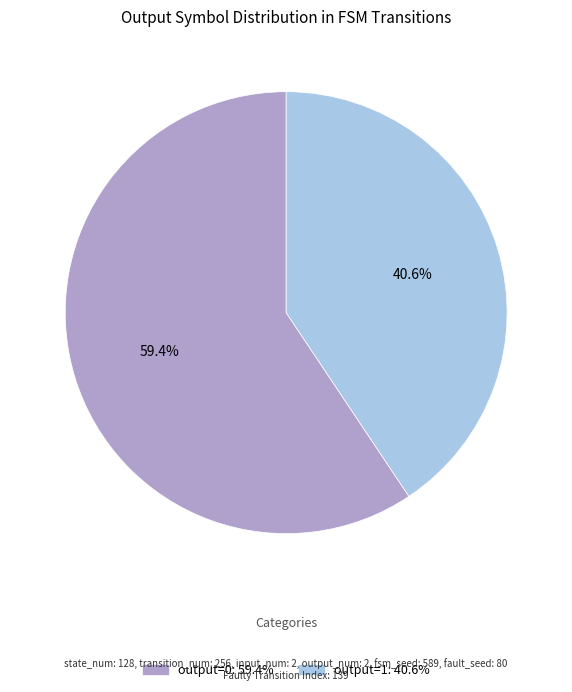

Which category has the biggest portion of the pie?

output=0